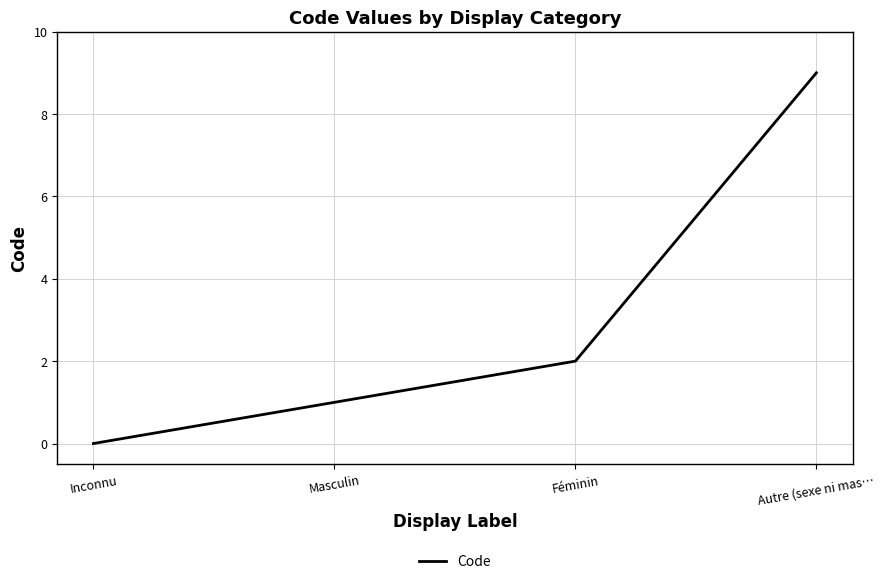

What is the ratio of the value at Autre (sexe ni mas… to the value at Féminin?

4.5